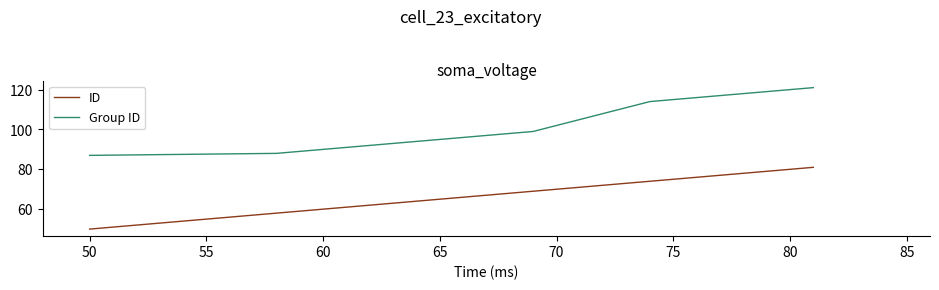

True or false: Group ID and ID intersect in this chart.

False